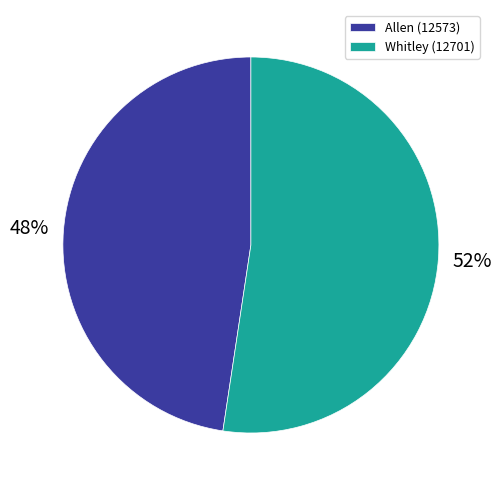

To the nearest percent, what is the average slice percentage?

50%